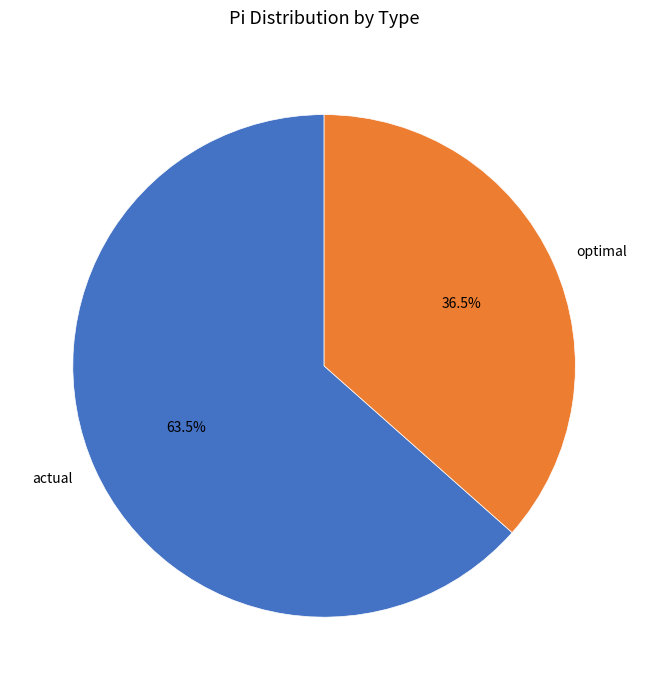

How many segments does this pie chart have?

2